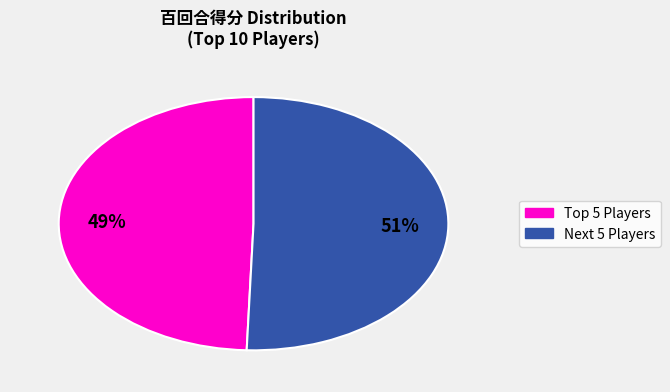

Is there any slice that represents more than half of the pie?

Yes